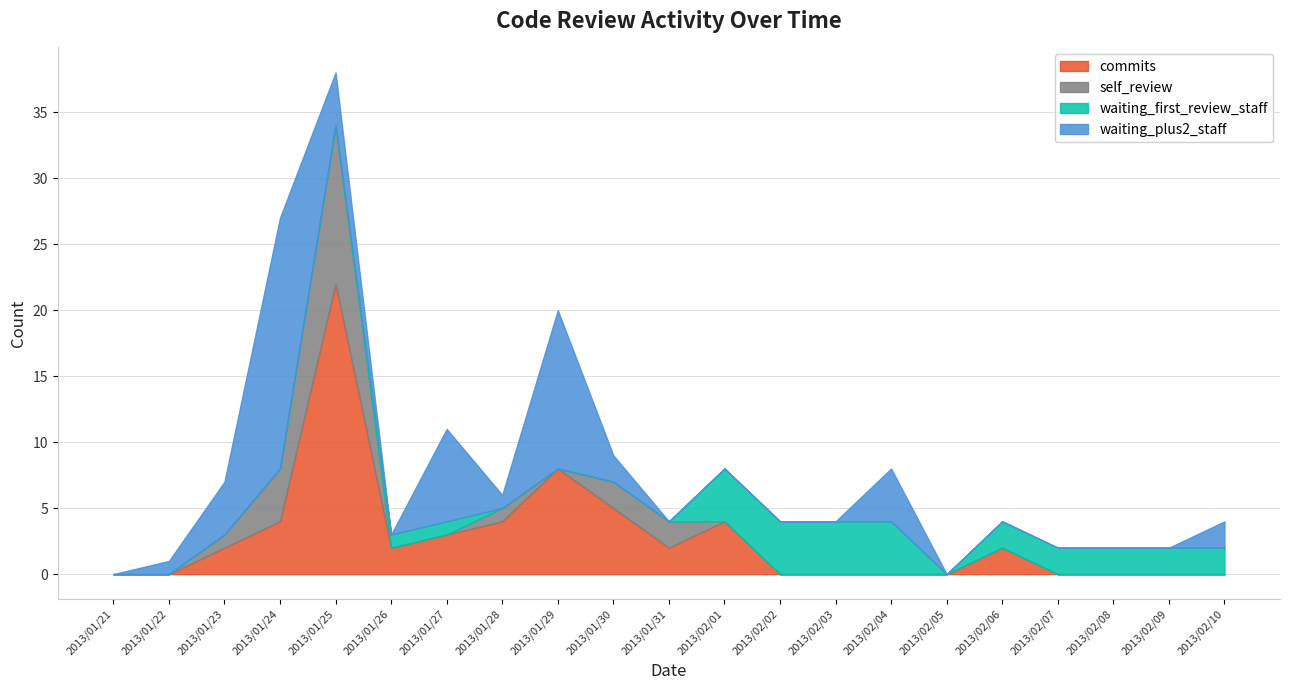

What is the difference between the second highest and second lowest values in the self_review series?

4